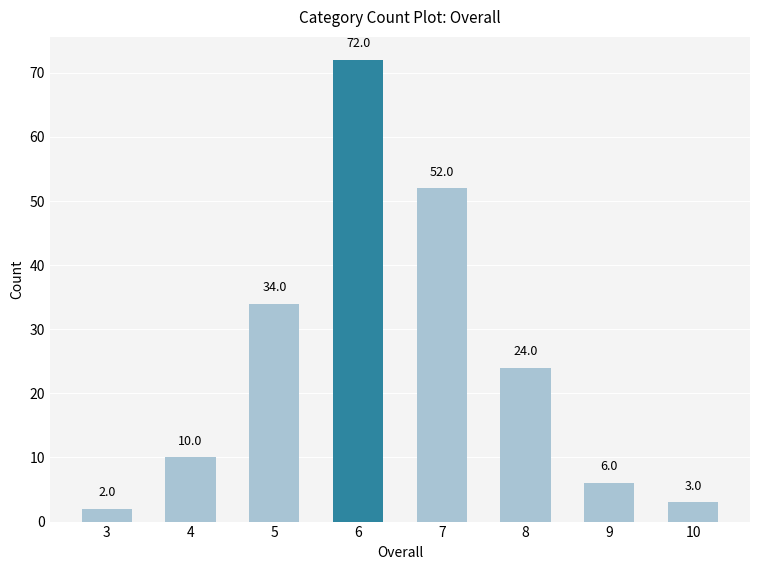

List the labels in order of value, smallest first.

3, 10, 9, 4, 8, 5, 7, 6